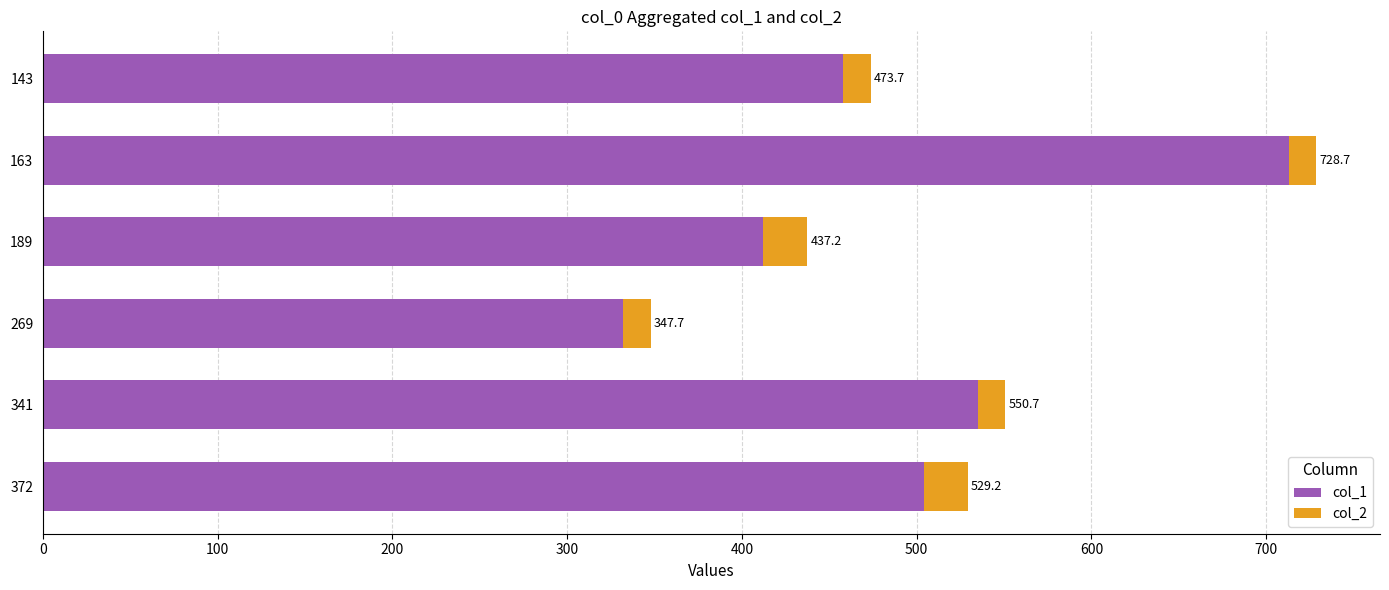

What are all the series names shown in the legend?

col_1, col_2